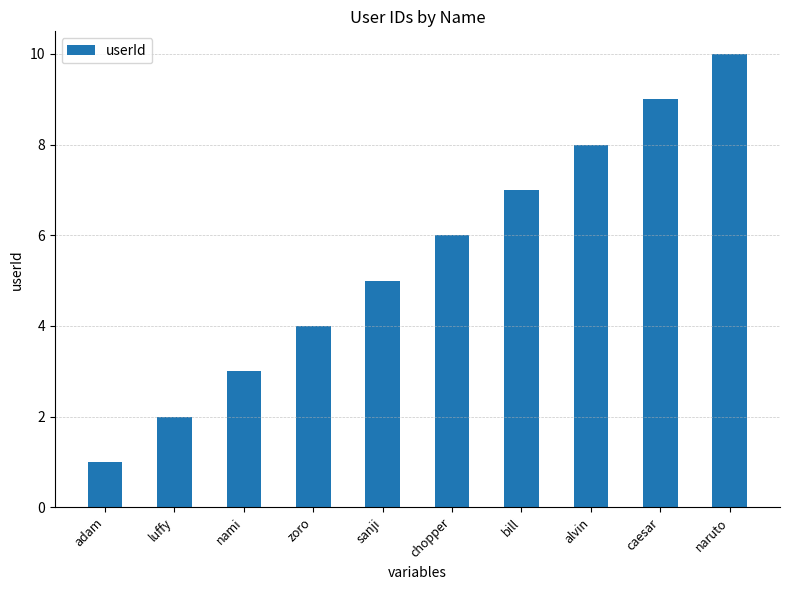

What is the value of the 9th bar from the left?

9